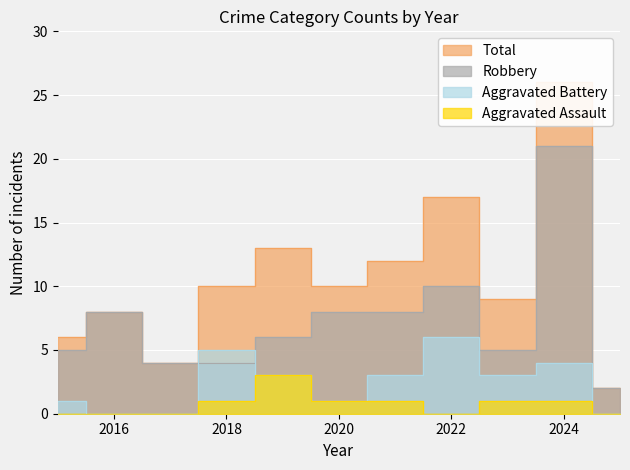

What is the sum of all Aggravated Battery values?

26